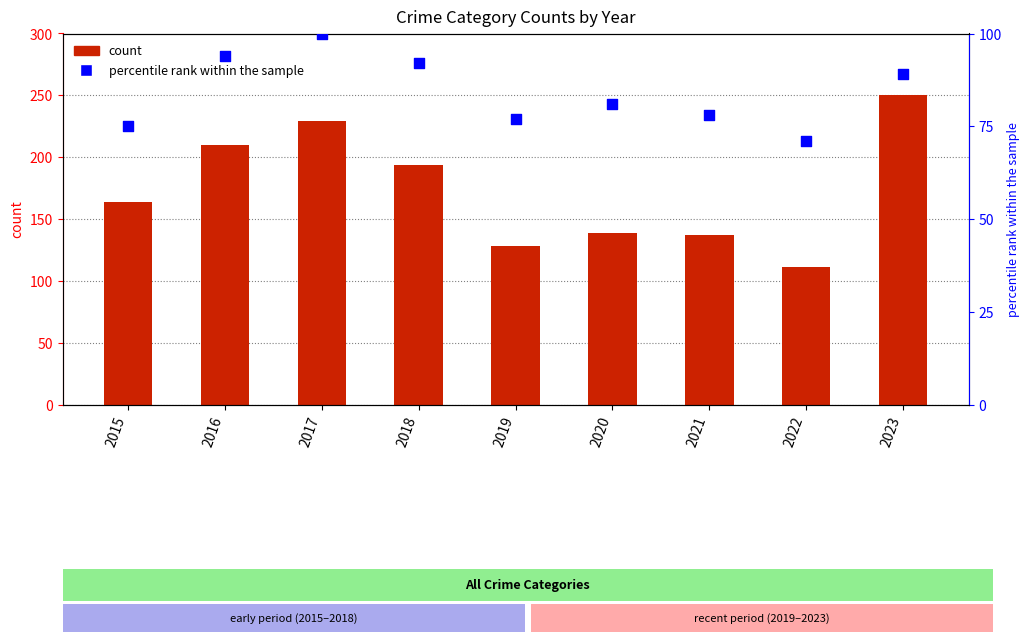

Which series reaches the minimum Y coordinate?

percentile rank within the sample